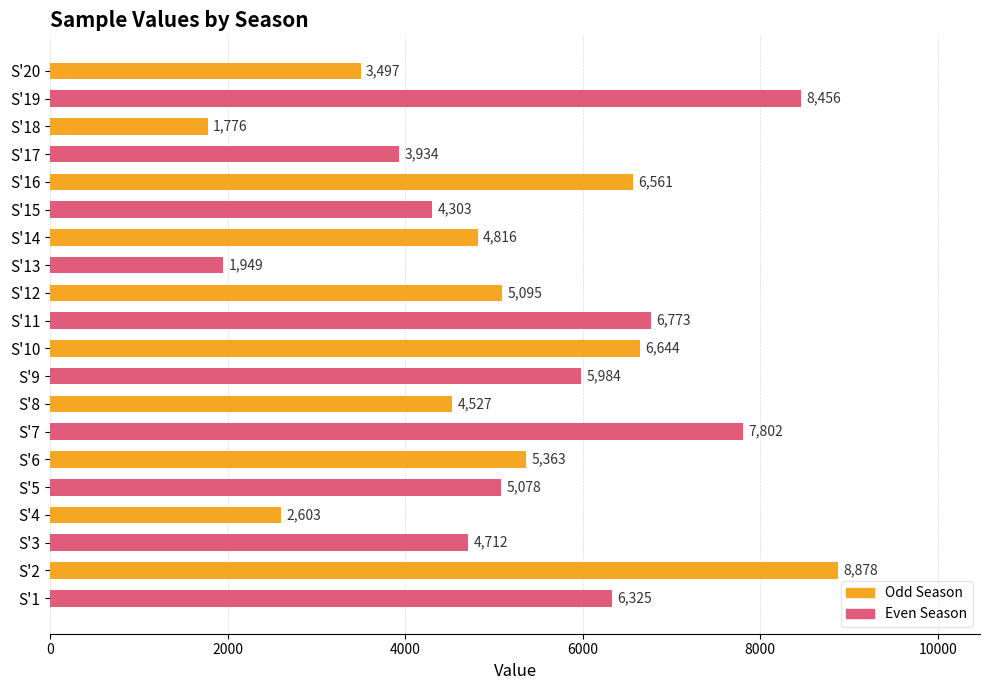

What is the change in value from S'3 to S'1?

+1613